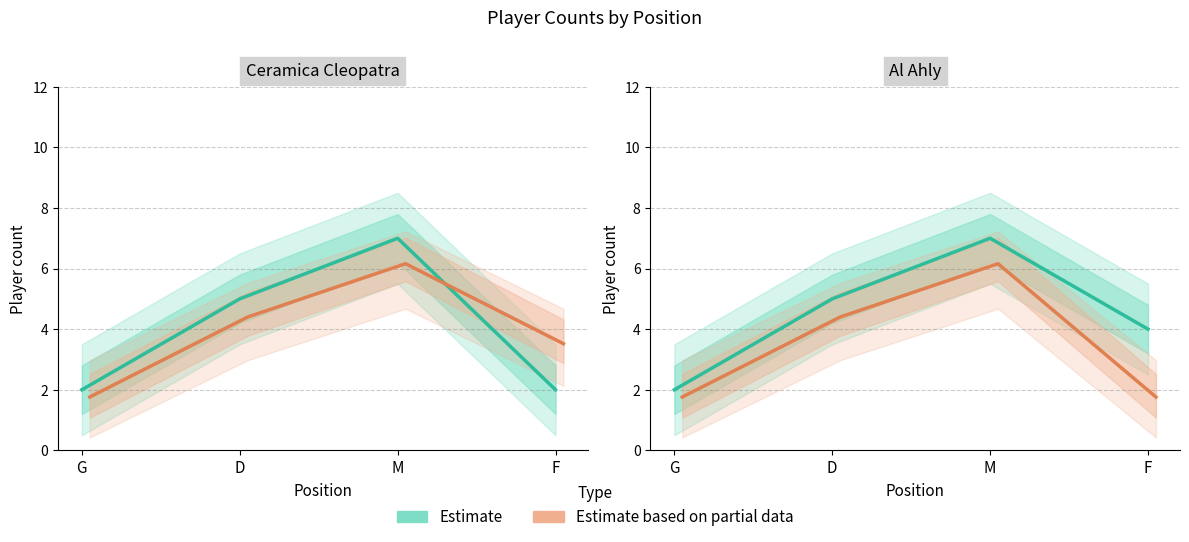

What position from the left is M?

3